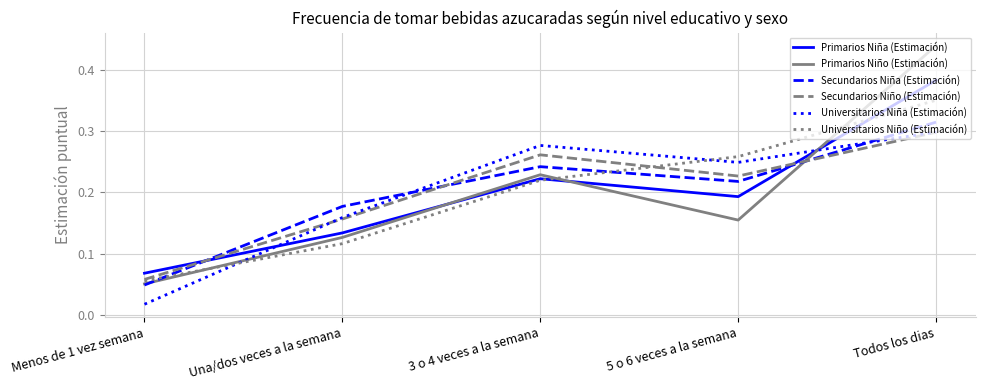

How many interior local valleys does the Secundarios Niño (Estimación) series have?

1